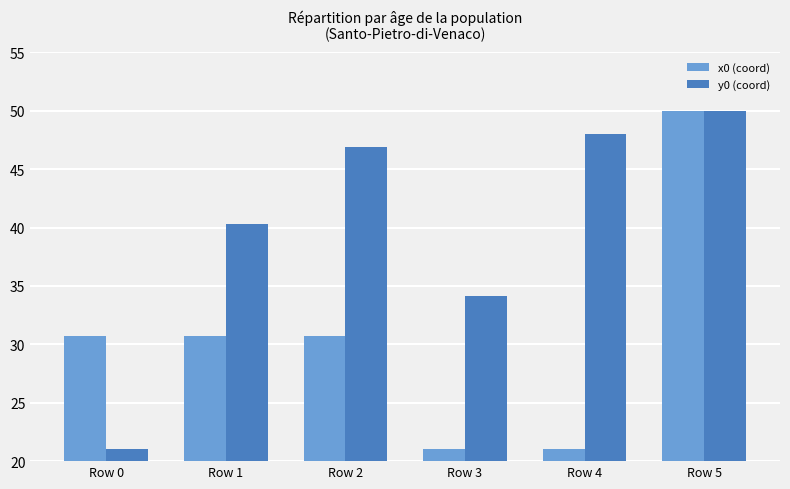

What is the lowest value of the y0 (coord) series?

21.0